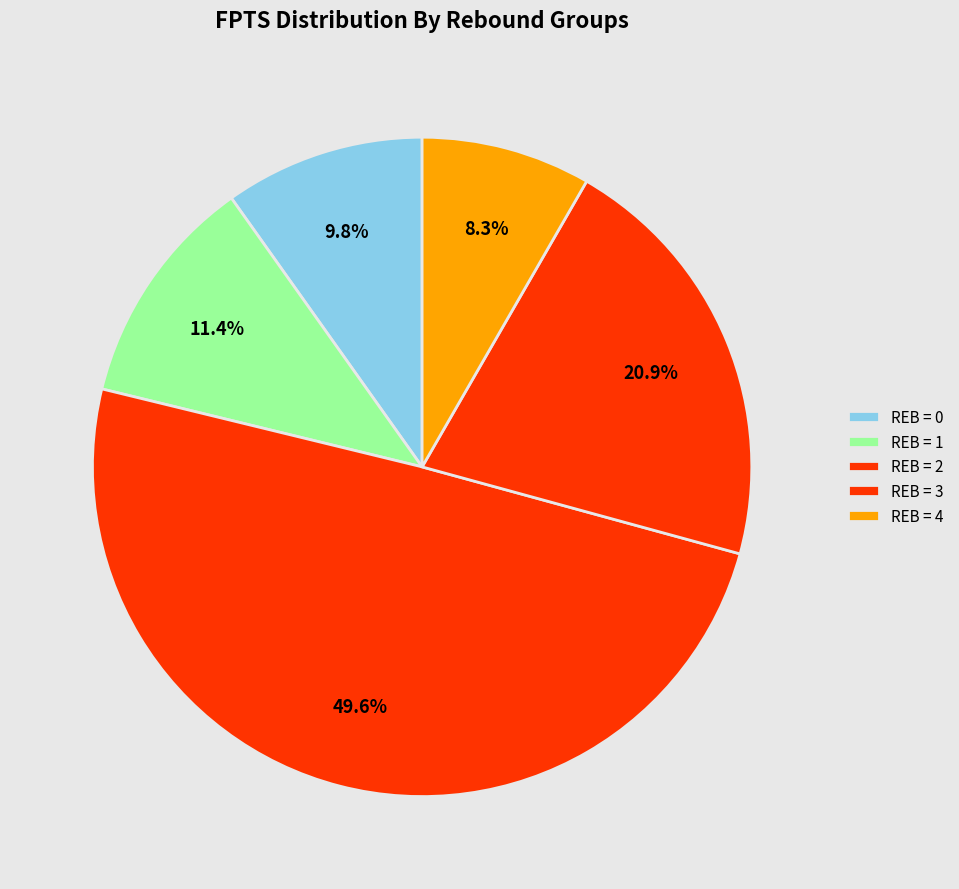

How many segments does this pie chart have?

5